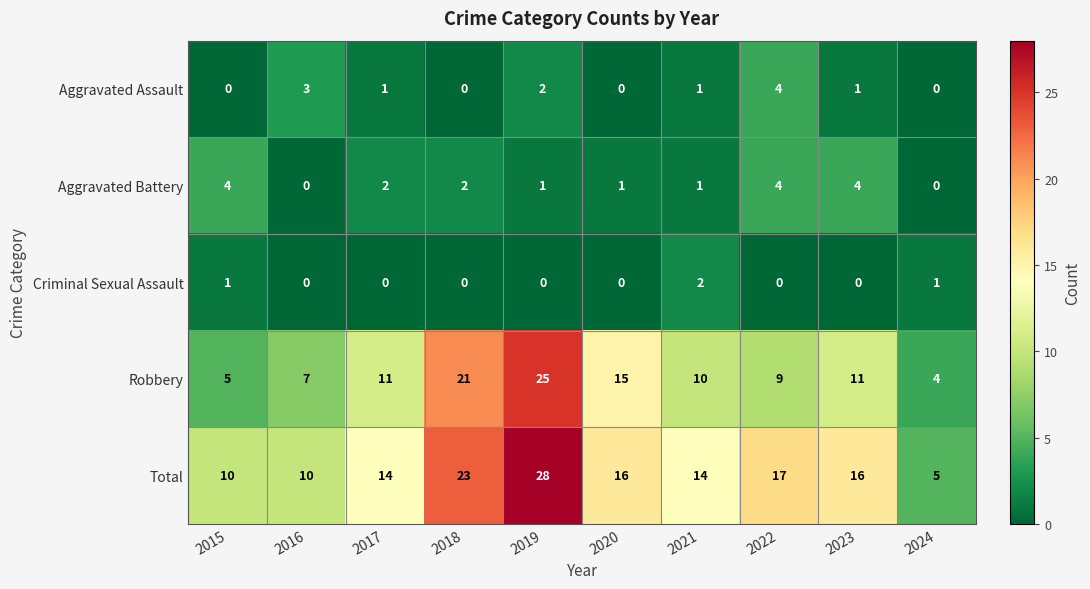

What is the difference between the highest and lowest values at 2023?

16